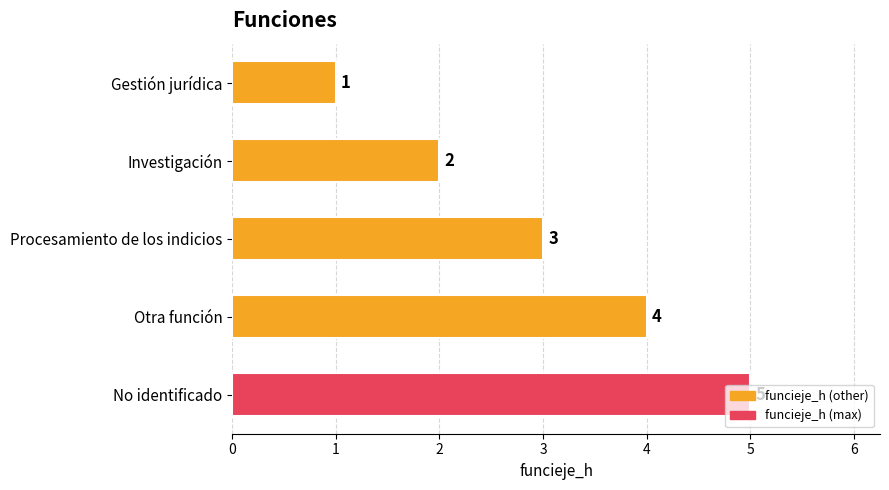

Is it true that the value at Investigación is 1?

False